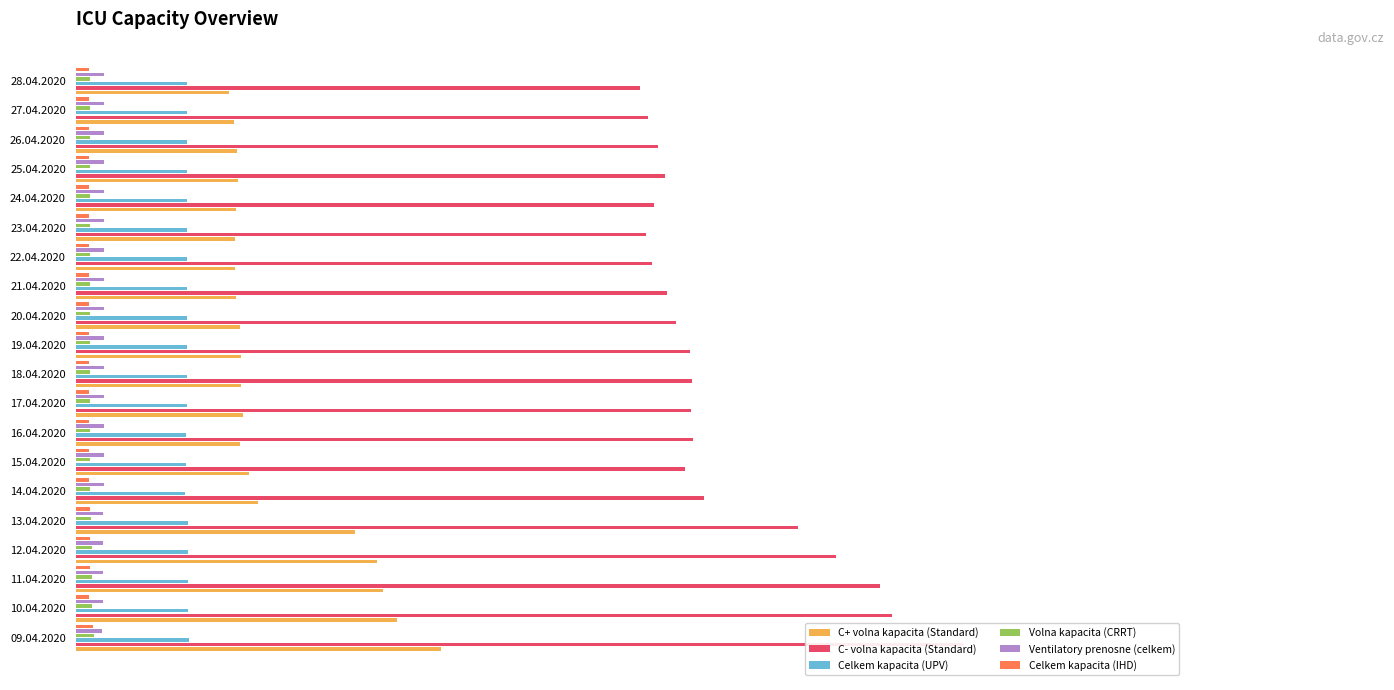

Reading right to left, list all the values displayed in this chart.

C+ volna kapacita (Standard): 0.2	0.2	0.2	0.2	0.2	0.2	0.2	0.2	0.2	0.2	0.2	0.2	0.2	0.2	0.2	0.3	0.3	0.3	0.4	0.4
C- volna kapacita (Standard): 0.6	0.6	0.7	0.7	0.7	0.6	0.6	0.7	0.7	0.7	0.7	0.7	0.7	0.7	0.7	0.8	0.9	0.9	0.9	1.0
Celkem kapacita (UPV): 0.1	0.1	0.1	0.1	0.1	0.1	0.1	0.1	0.1	0.1	0.1	0.1	0.1	0.1	0.1	0.1	0.1	0.1	0.1	0.1
Volna kapacita (CRRT): 0.0	0.0	0.0	0.0	0.0	0.0	0.0	0.0	0.0	0.0	0.0	0.0	0.0	0.0	0.0	0.0	0.0	0.0	0.0	0.0
Ventilatory prenosne (celkem): 0.0	0.0	0.0	0.0	0.0	0.0	0.0	0.0	0.0	0.0	0.0	0.0	0.0	0.0	0.0	0.0	0.0	0.0	0.0	0.0
Celkem kapacita (IHD): 0.0	0.0	0.0	0.0	0.0	0.0	0.0	0.0	0.0	0.0	0.0	0.0	0.0	0.0	0.0	0.0	0.0	0.0	0.0	0.0